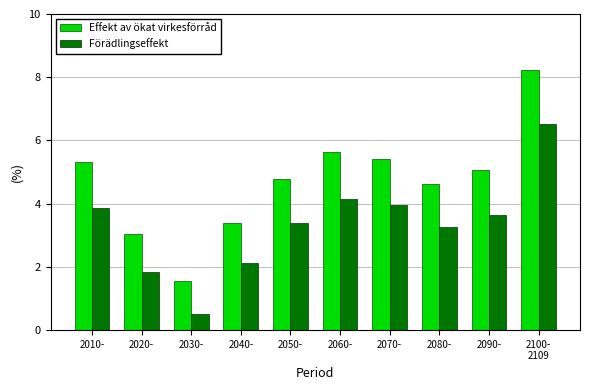

Read the Effekt av ökat virkesförråd value at 2040-.

3.4